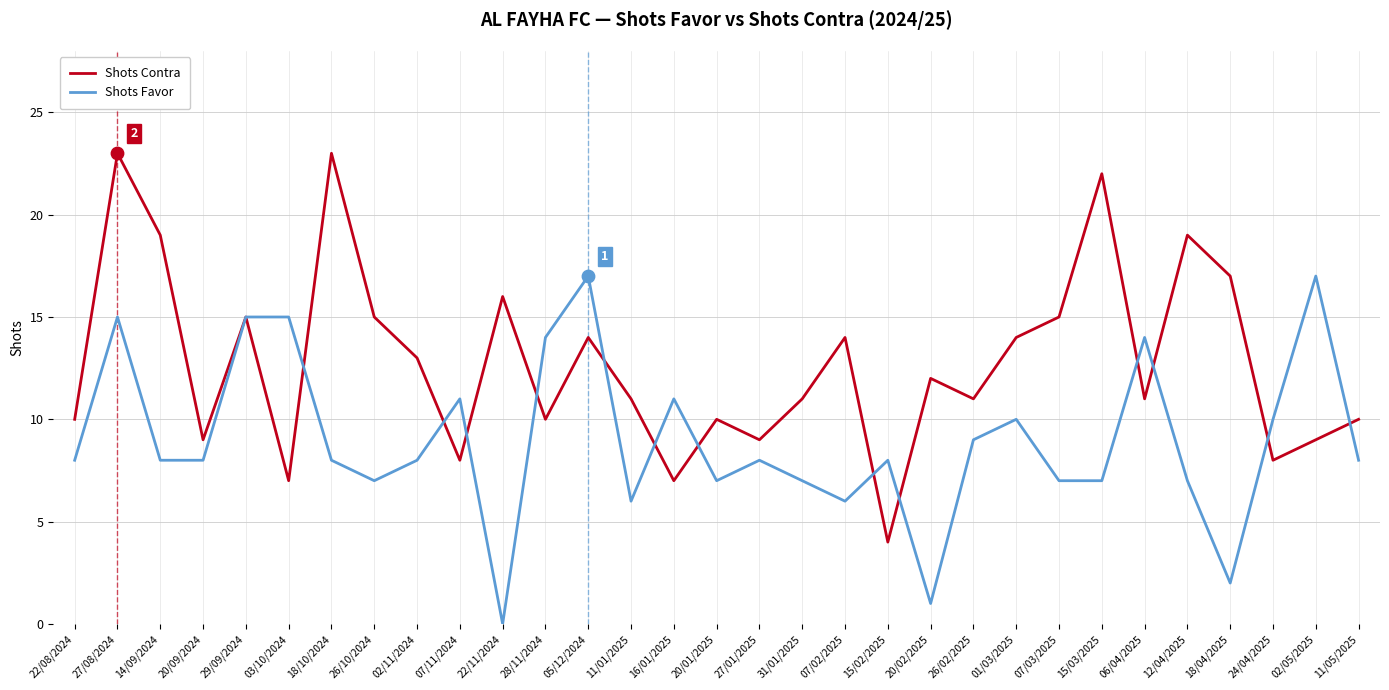

At 22/11/2024, list the series in order from smallest to largest.

Shots Favor, Shots Contra